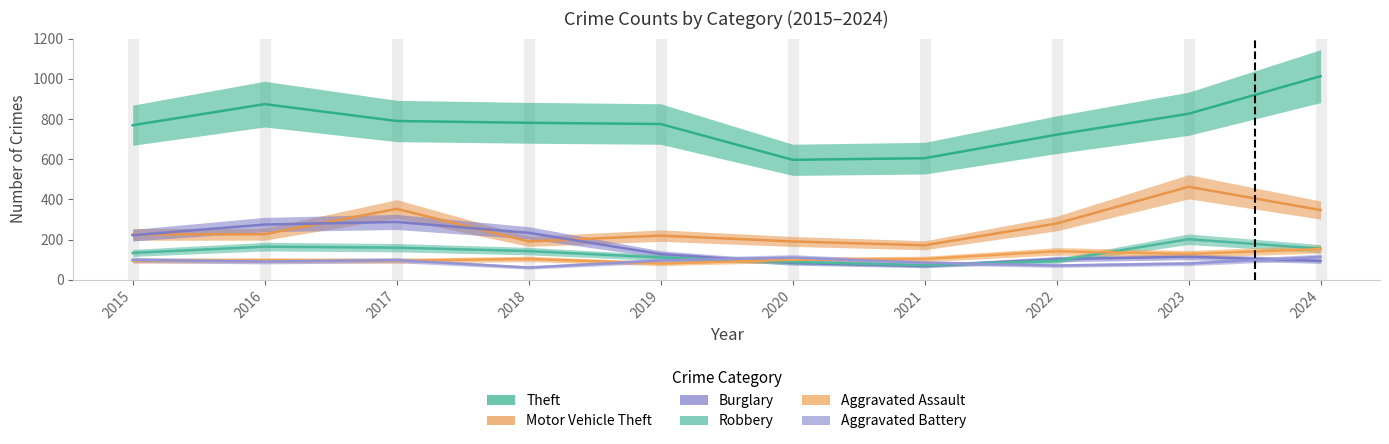

The value of Burglary at 2021 is 69. True or false?

True